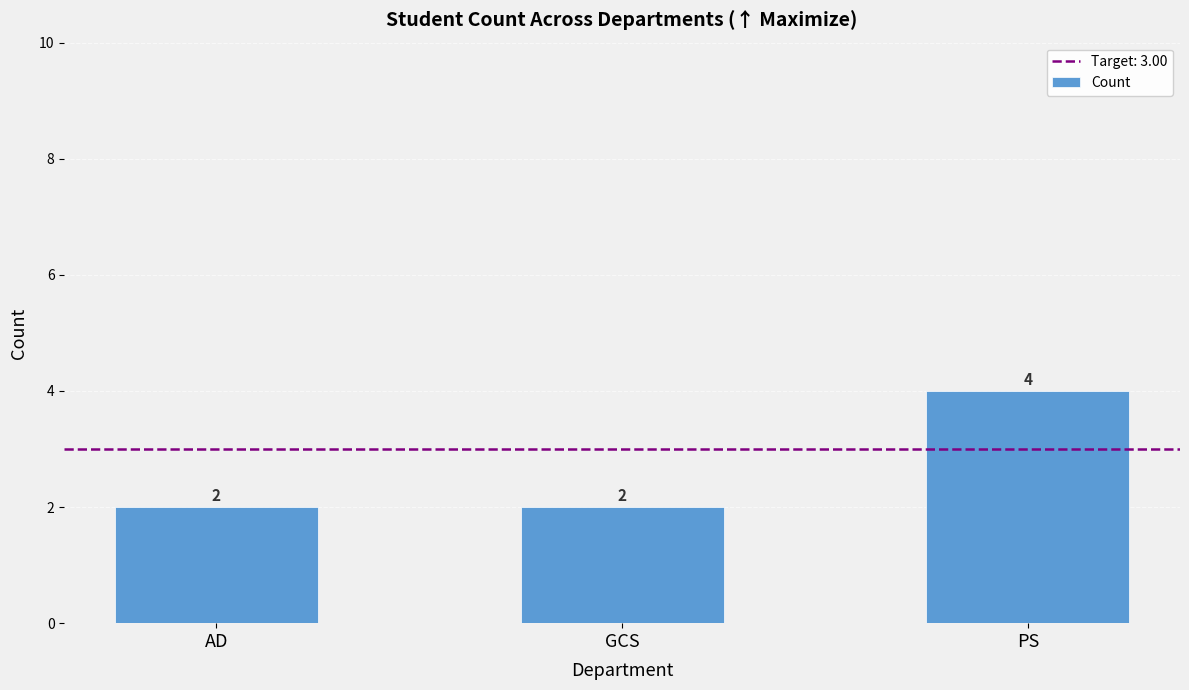

What is the sum of the values at AD and GCS?

4